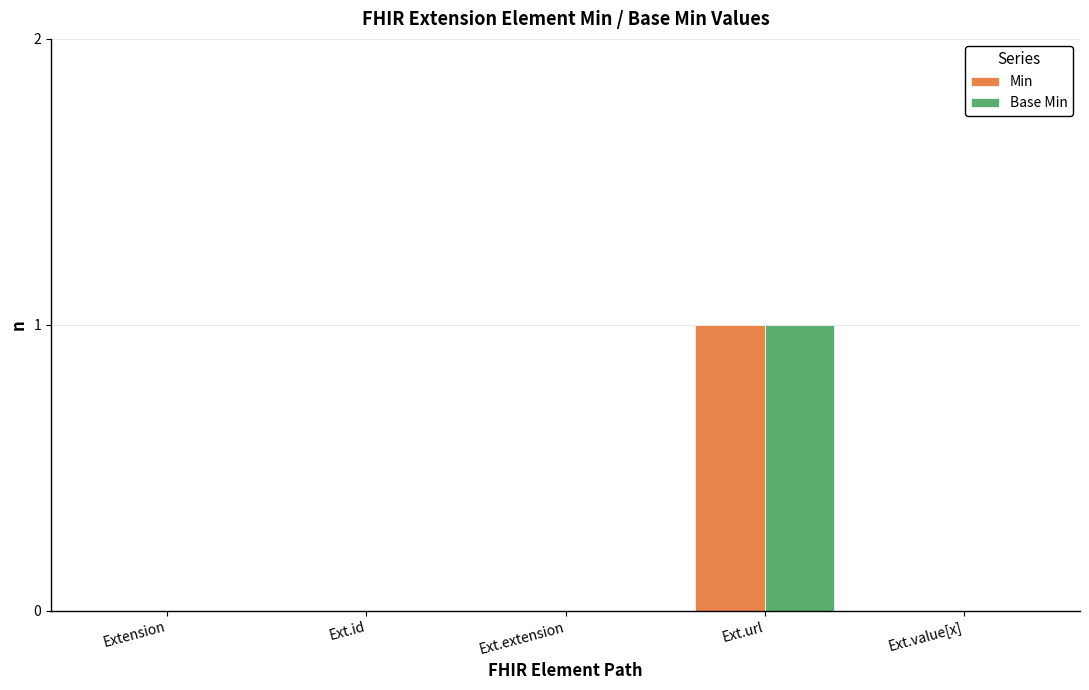

At which category does the chart reach its peak across all series?

Ext.url